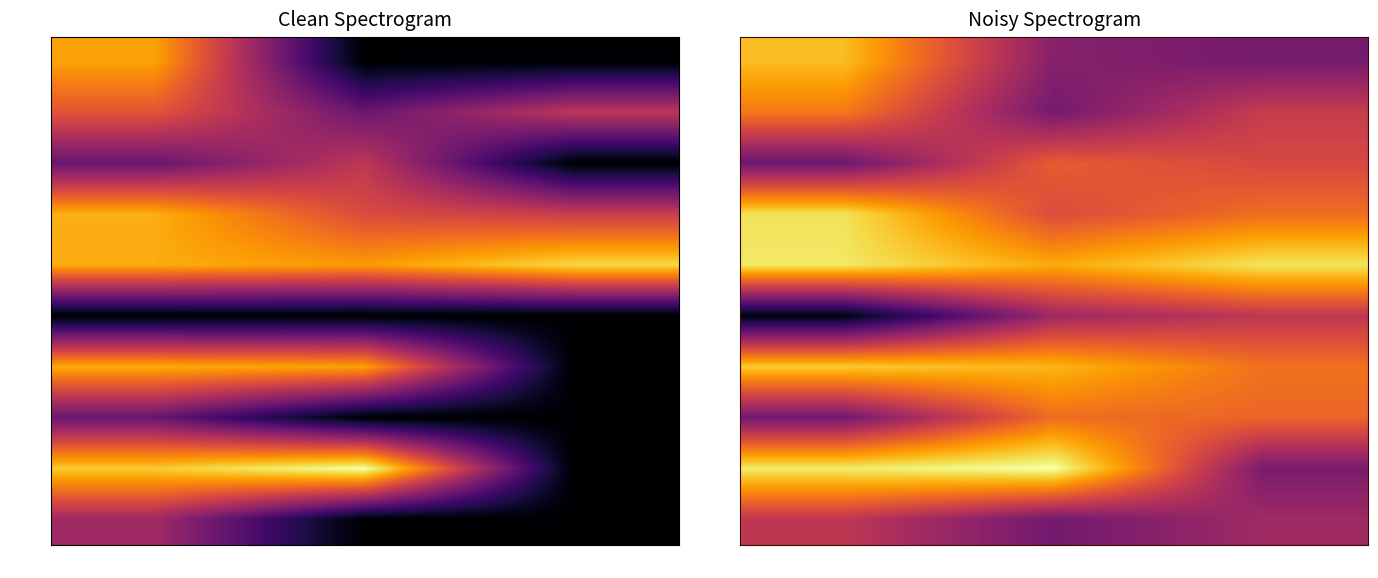

Rank the series at Obs_1 from highest to lowest value.

96334, 89356, 77506, 89392, 89832, 78569, 5166, 78602, 78527, 93235